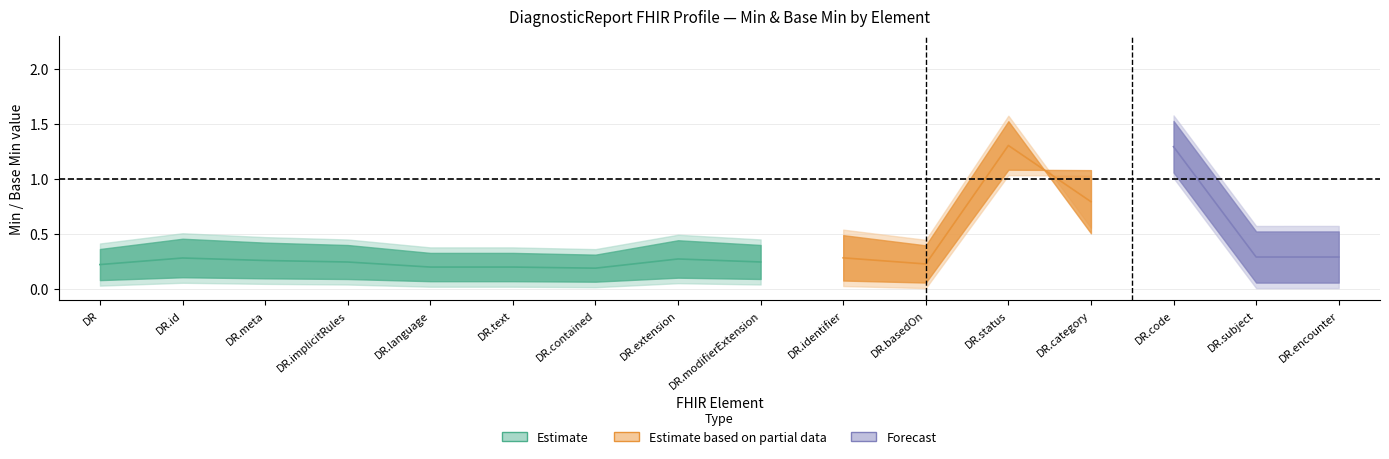

True or false: Base_Min and Min intersect in this chart.

False